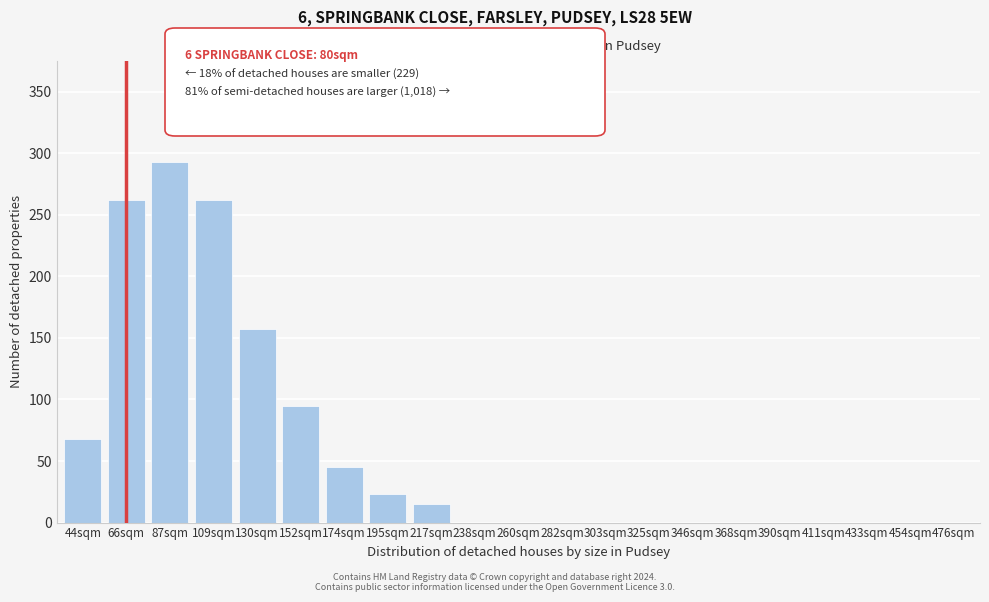

Reading left to right, extract all data points from this chart.

44sqm=68	66sqm=262	87sqm=293	109sqm=262	130sqm=157	152sqm=95	174sqm=45	195sqm=23	217sqm=15	238sqm=0	260sqm=0	282sqm=0	303sqm=0	325sqm=0	346sqm=0	368sqm=0	390sqm=0	411sqm=0	433sqm=0	454sqm=0	476sqm=0